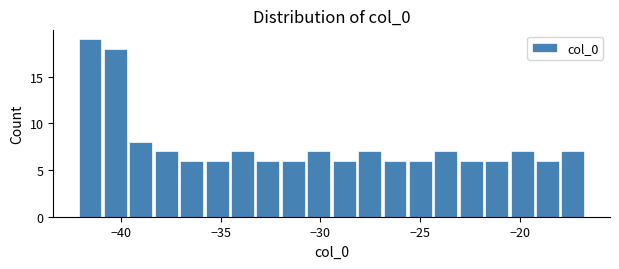

Around what value on the x-axis is the tallest bar? Give the approximate position of its centre, as read against the axis.

-41.5